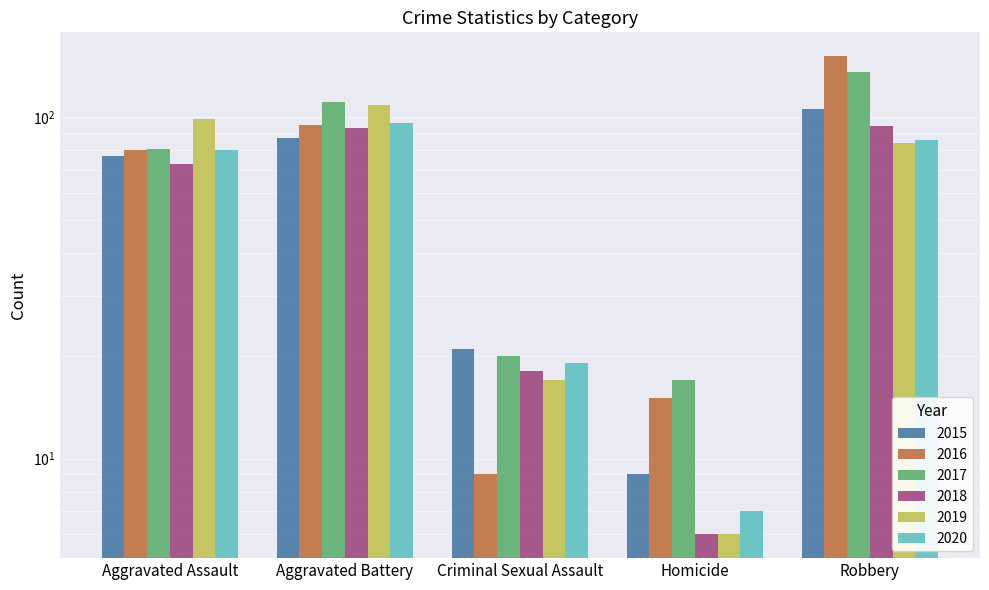

How many data points in 2016 are above 80?

2